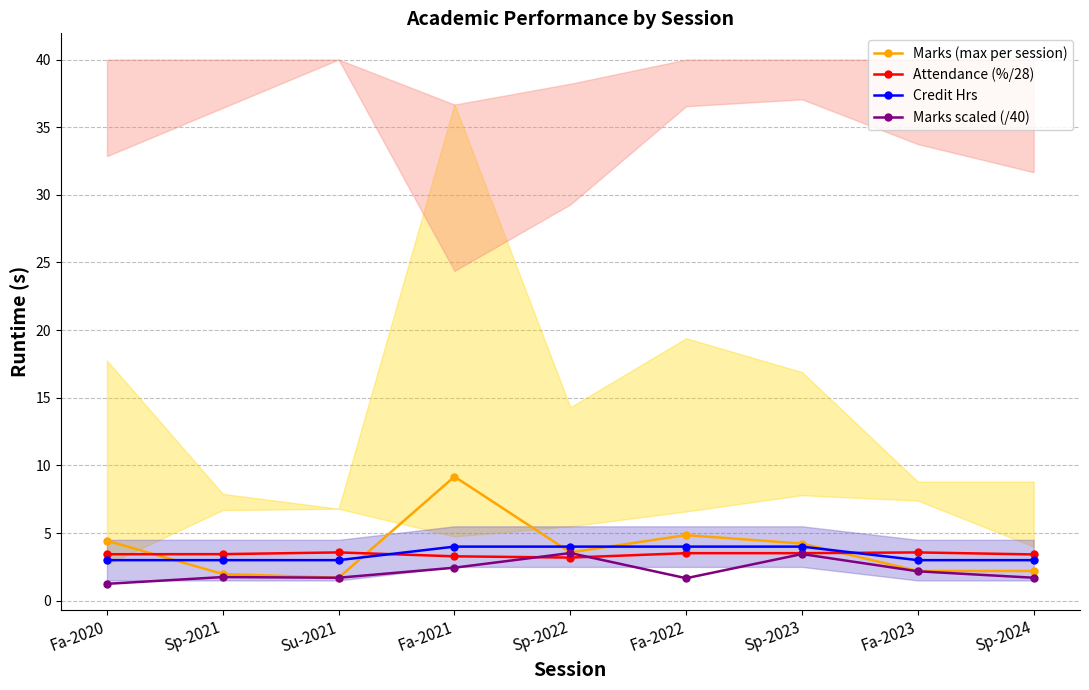

What is the lowest value of the Marks scaled (/40) series?

1.2